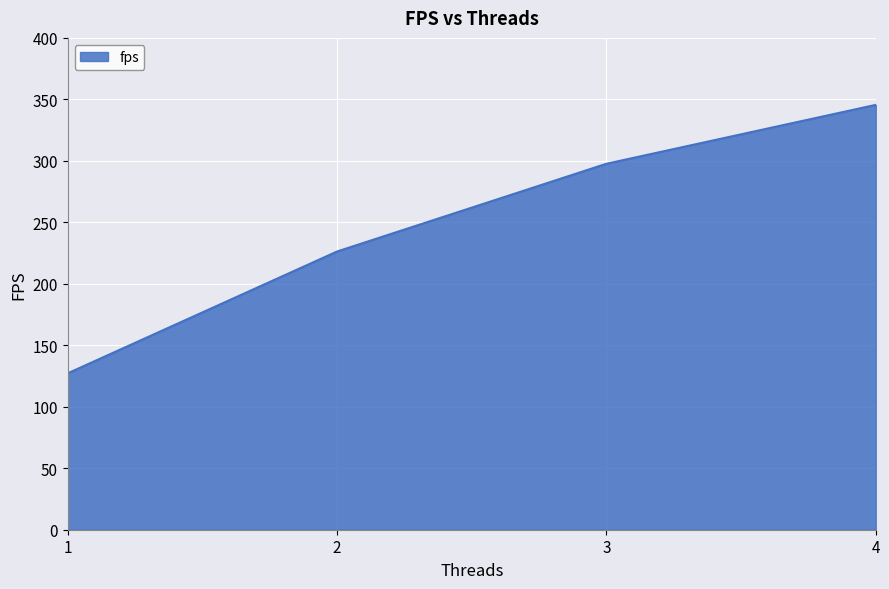

Reading left to right, list all the values displayed in this chart.

1=127.2	2=226.3	3=297.6	4=345.5